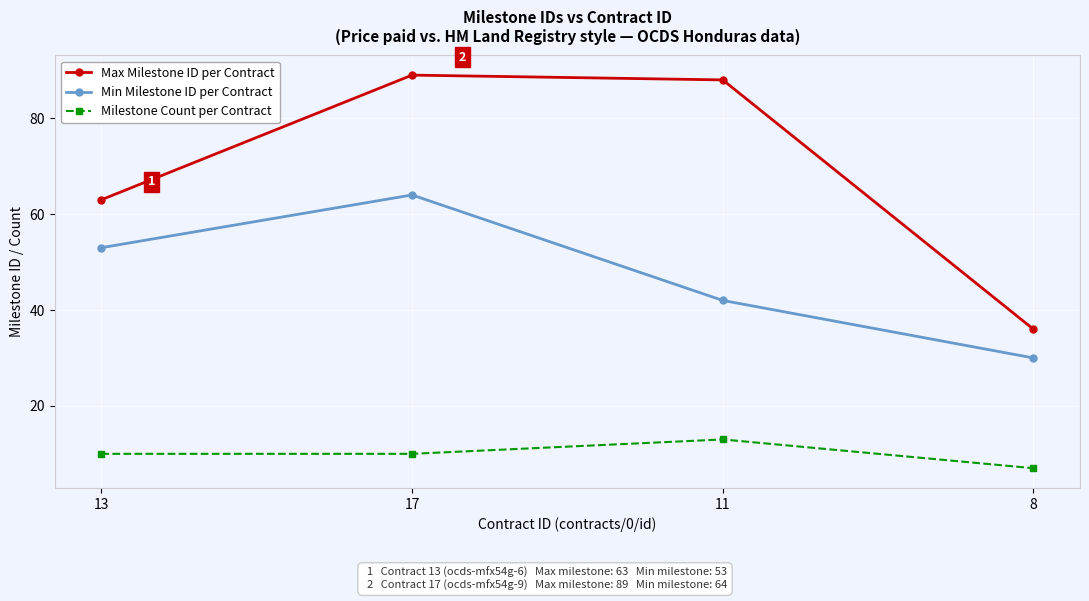

What position from the left is 17?

2